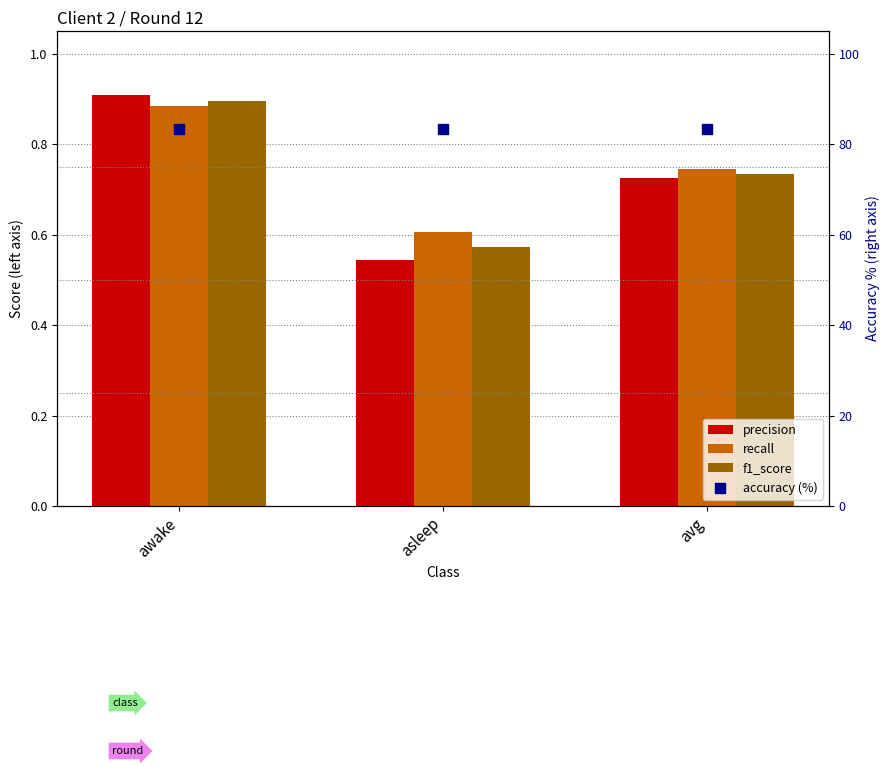

What are all the series names shown in the legend?

precision, recall, f1_score, accuracy (%)